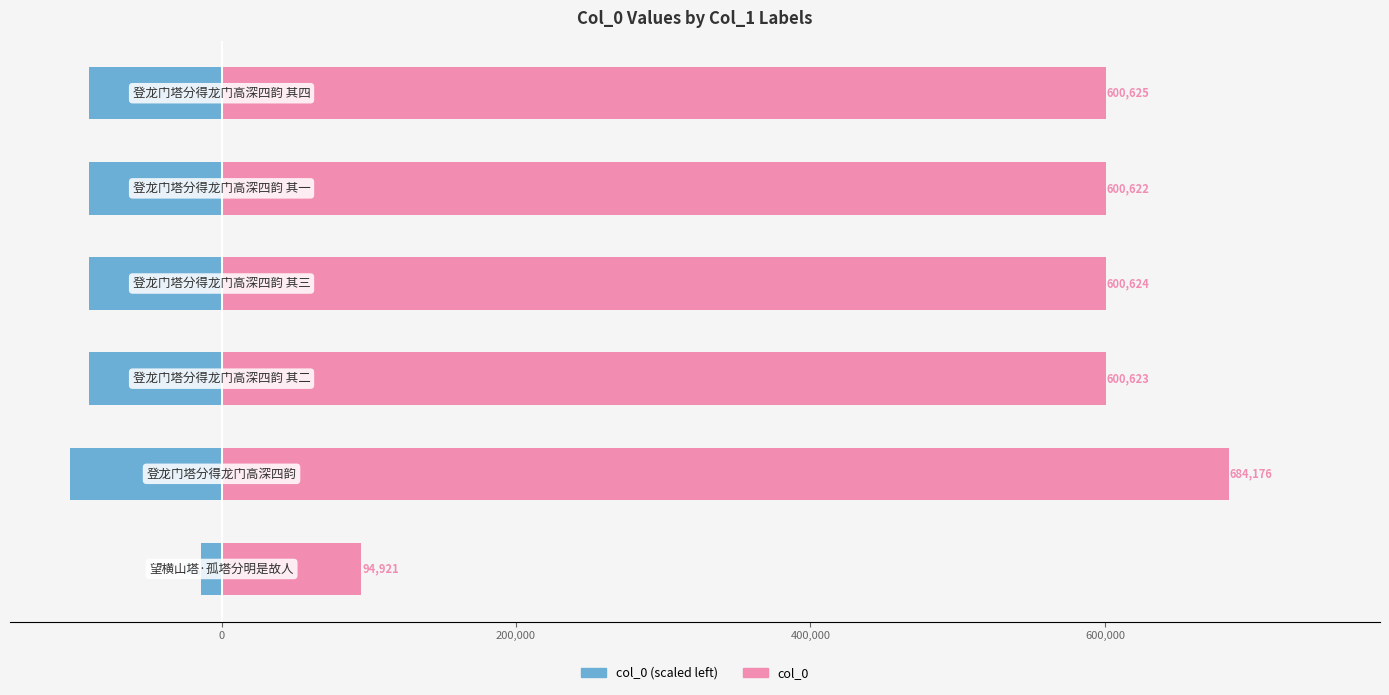

How many values in the col_0 (left) series are below -90093?

5